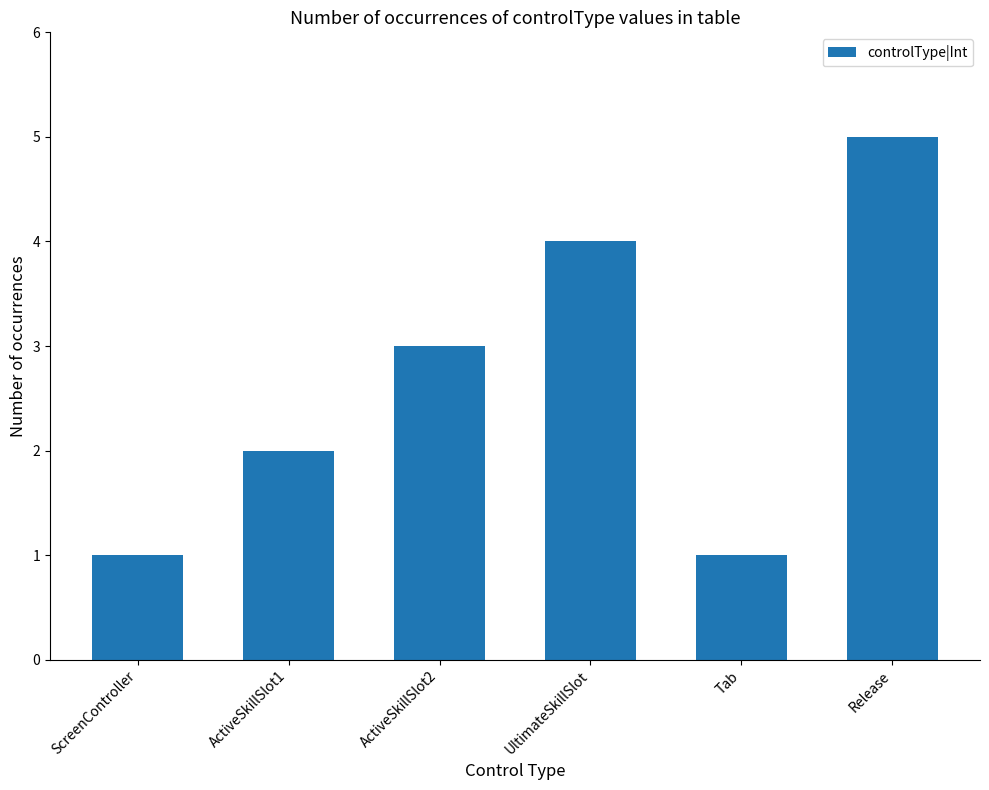

The chart shows a value of 1 at ActiveSkillSlot1. True or false?

False